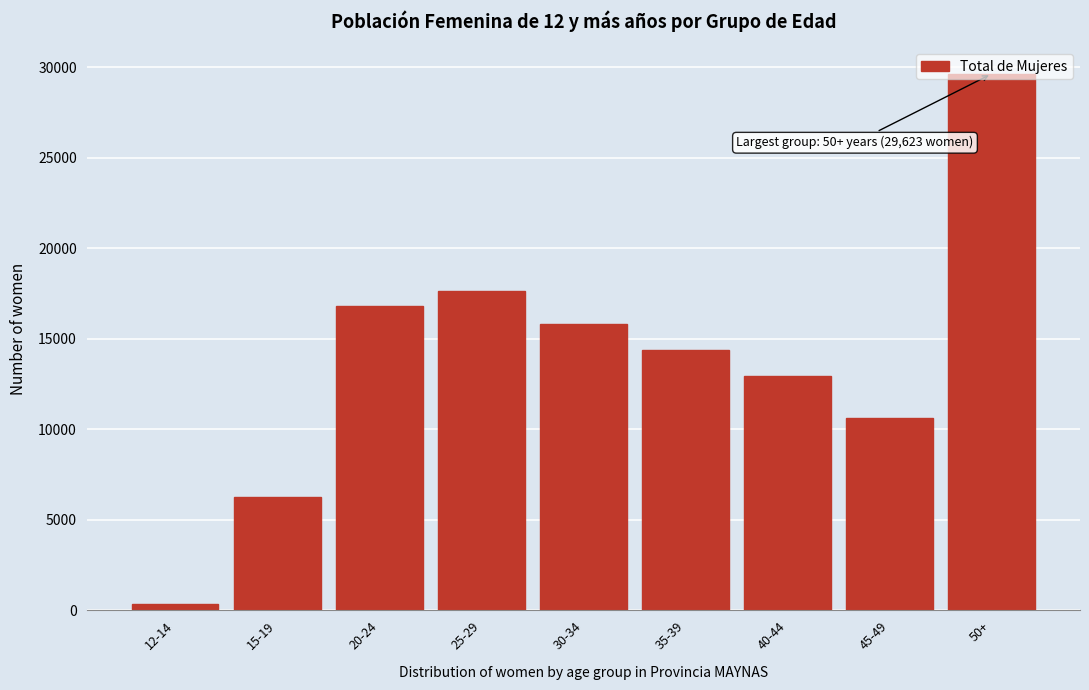

List the labels in order of value, smallest first.

12-14, 15-19, 45-49, 40-44, 35-39, 30-34, 20-24, 25-29, 50+